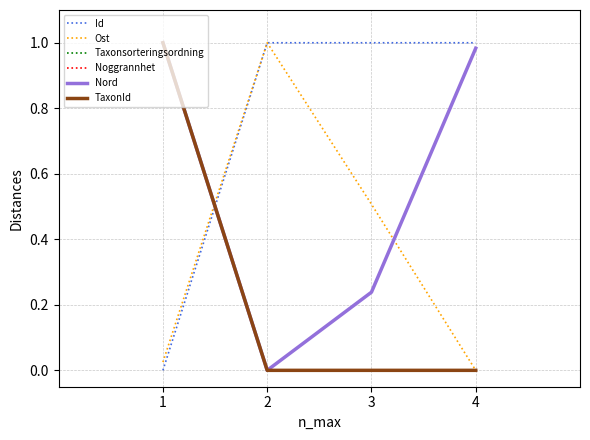

Reading left to right, list all the values displayed in this chart.

Id: 0.0	1.0	1.0	1.0
Ost: 0.0	1.0	0.5	0.0
Taxonsorteringsordning: 1.0	0.0	0.0	0.0
Noggrannhet: 1.0	0.0	0.0	0.0
Nord: 1.0	0.0	0.2	1.0
TaxonId: 1.0	0.0	0.0	0.0